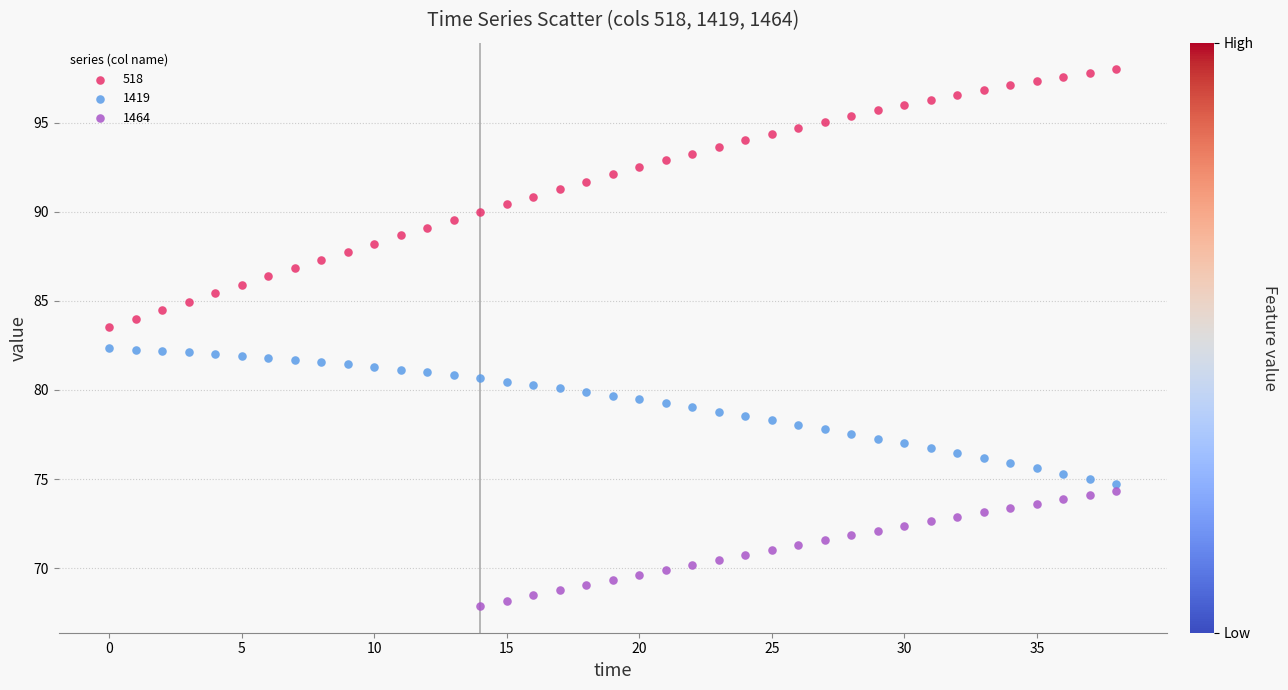

Which series contains the highest Y value?

518